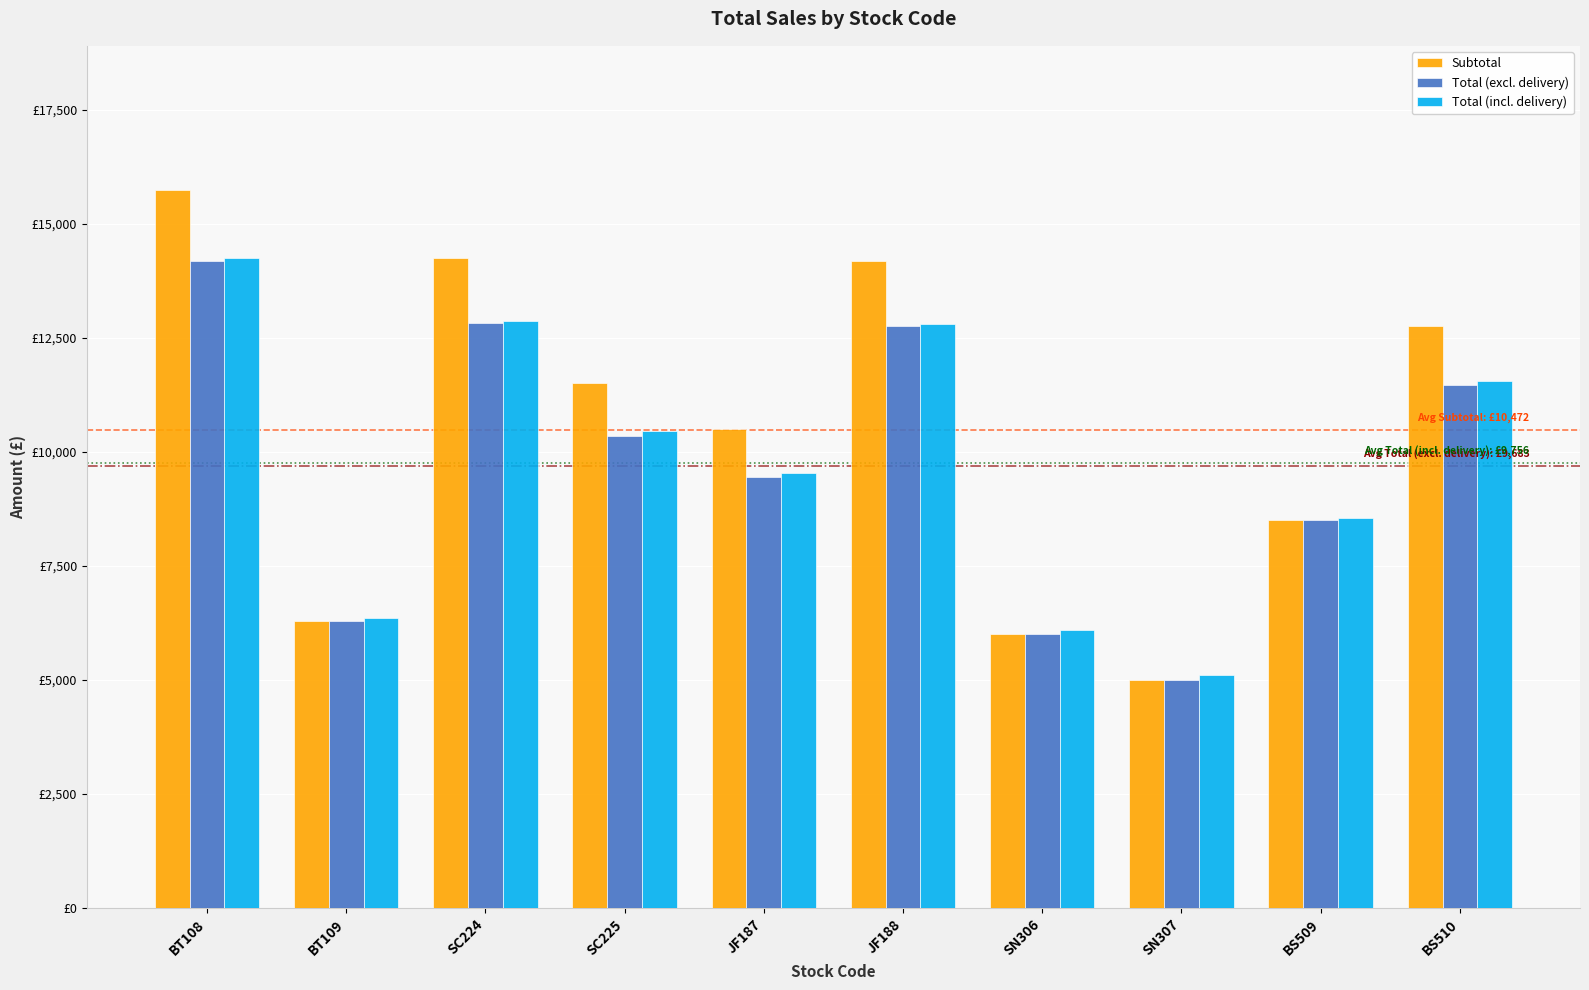

Rank the categories by Subtotal value from highest to lowest.

BT108, SC224, JF188, BS510, SC225, JF187, BS509, BT109, SN306, SN307